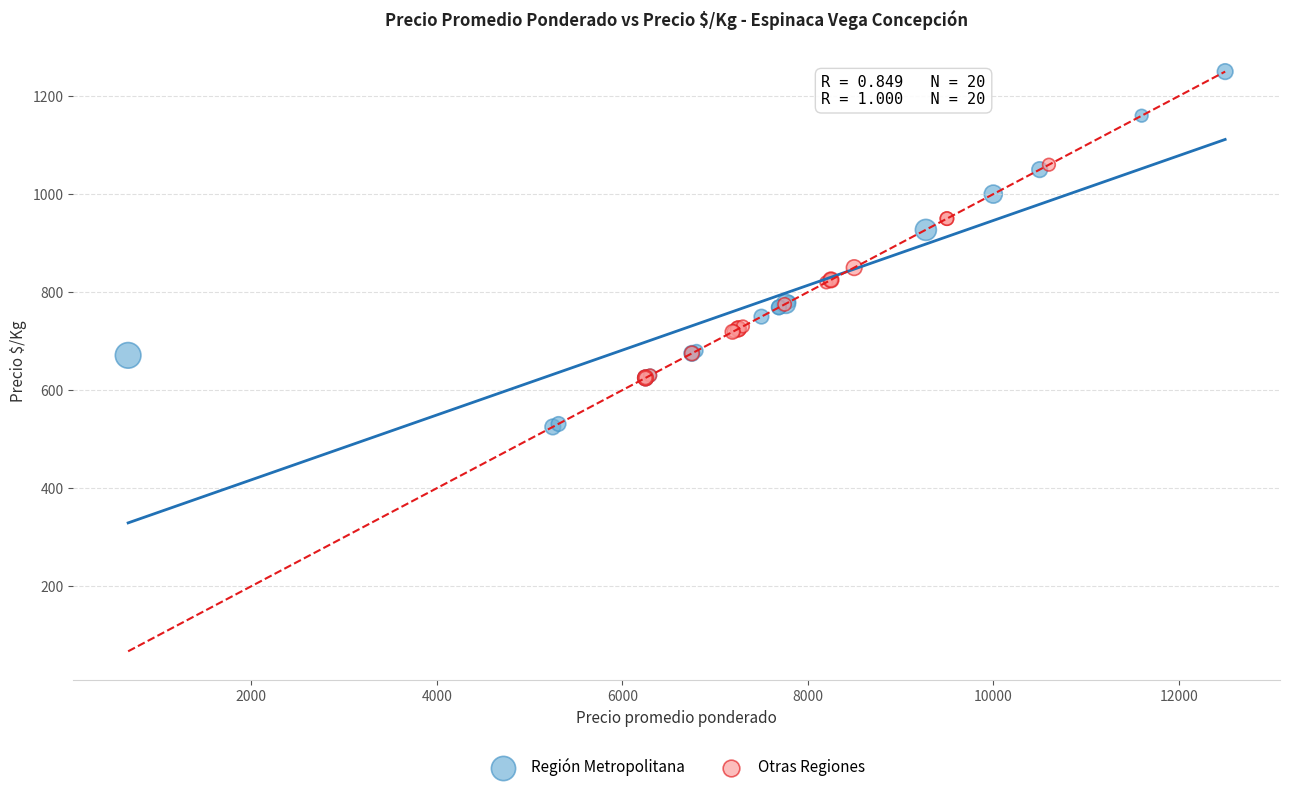

Which series has the widest spread of Y values?

Región Metropolitana